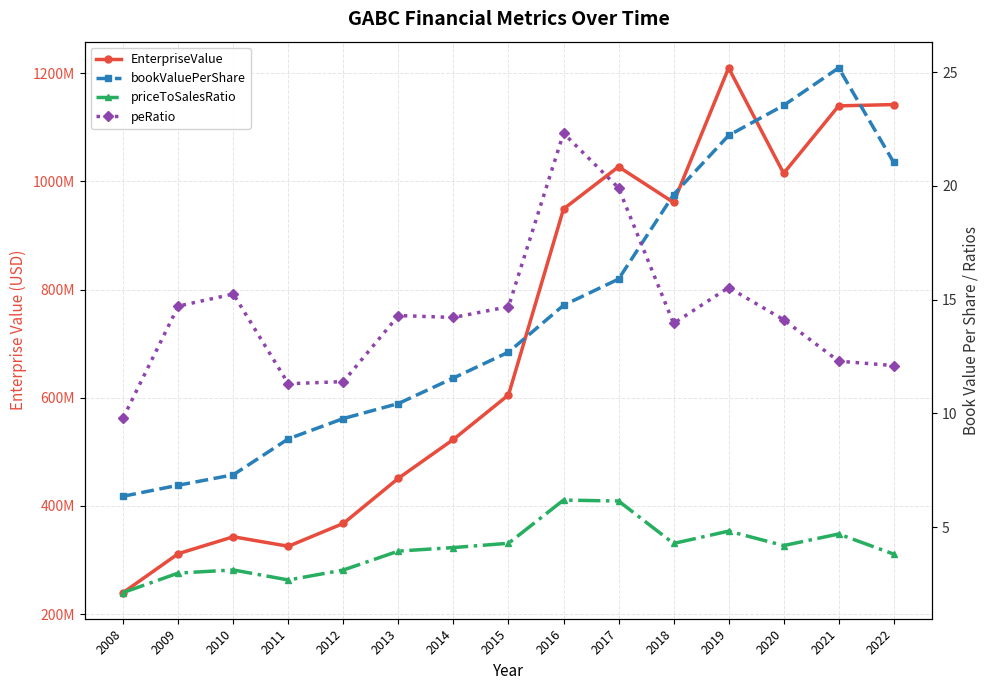

What are all the series names shown in the legend?

EnterpriseValue, bookValuePerShare, priceToSalesRatio, peRatio